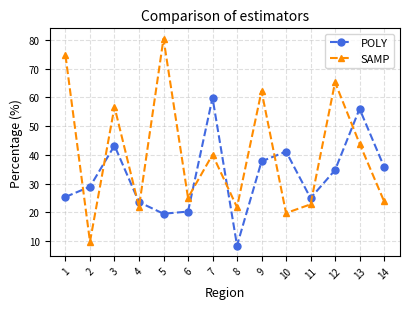

Where do SAMP and POLY first cross each other?

1 and 2